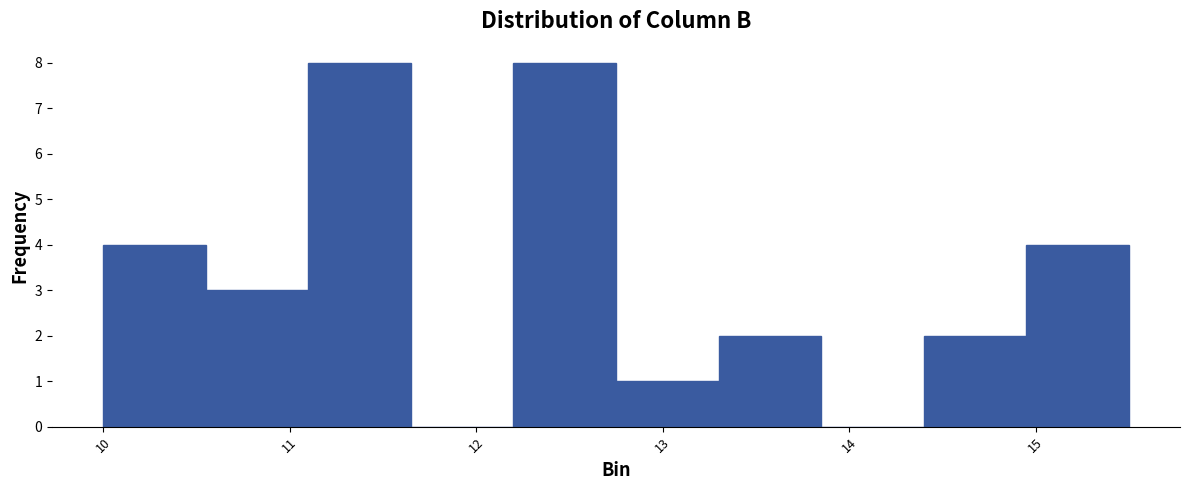

How tall is the bar that spans 10.00 to 10.55 on the x-axis? Neither the bar edges nor the heights are printed on the chart, so give them approximately, as read against the axes.

4